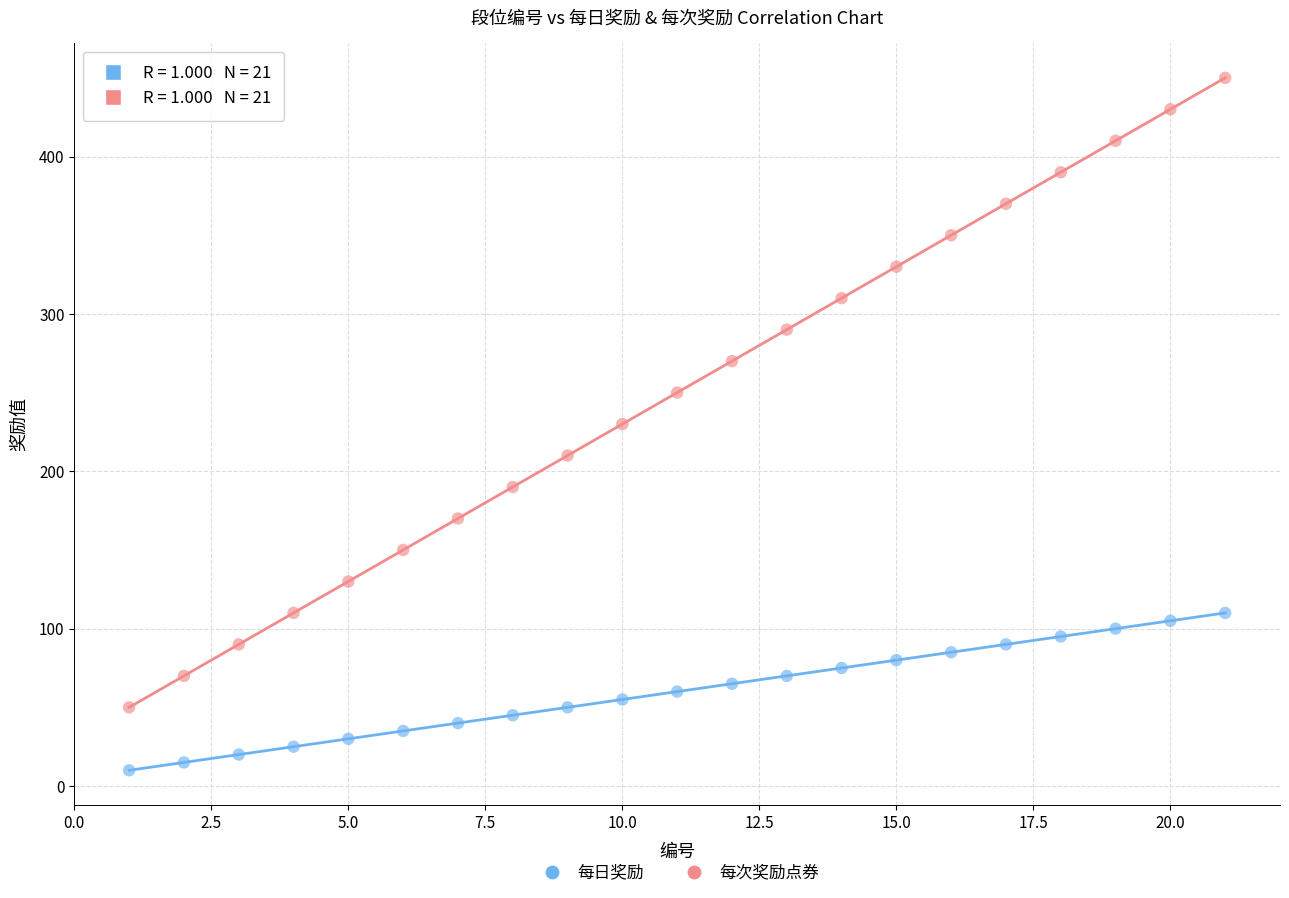

Which series contains the highest Y value?

每次奖励点券